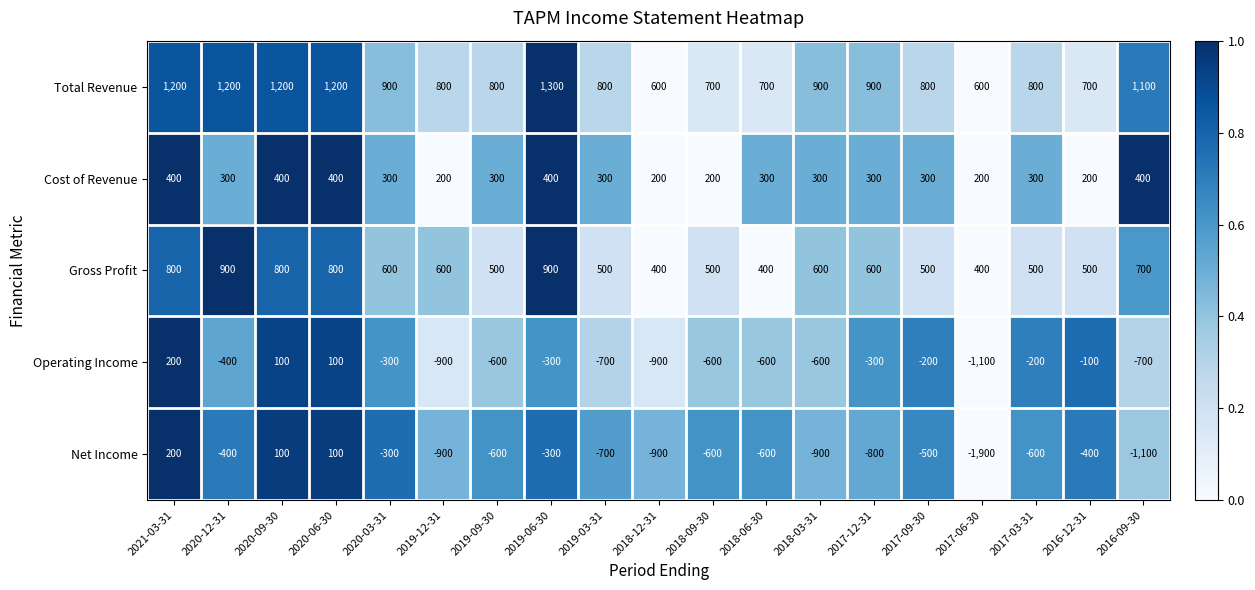

What is the difference between the Net Income values at 2019-06-30 and 2017-09-30?

200